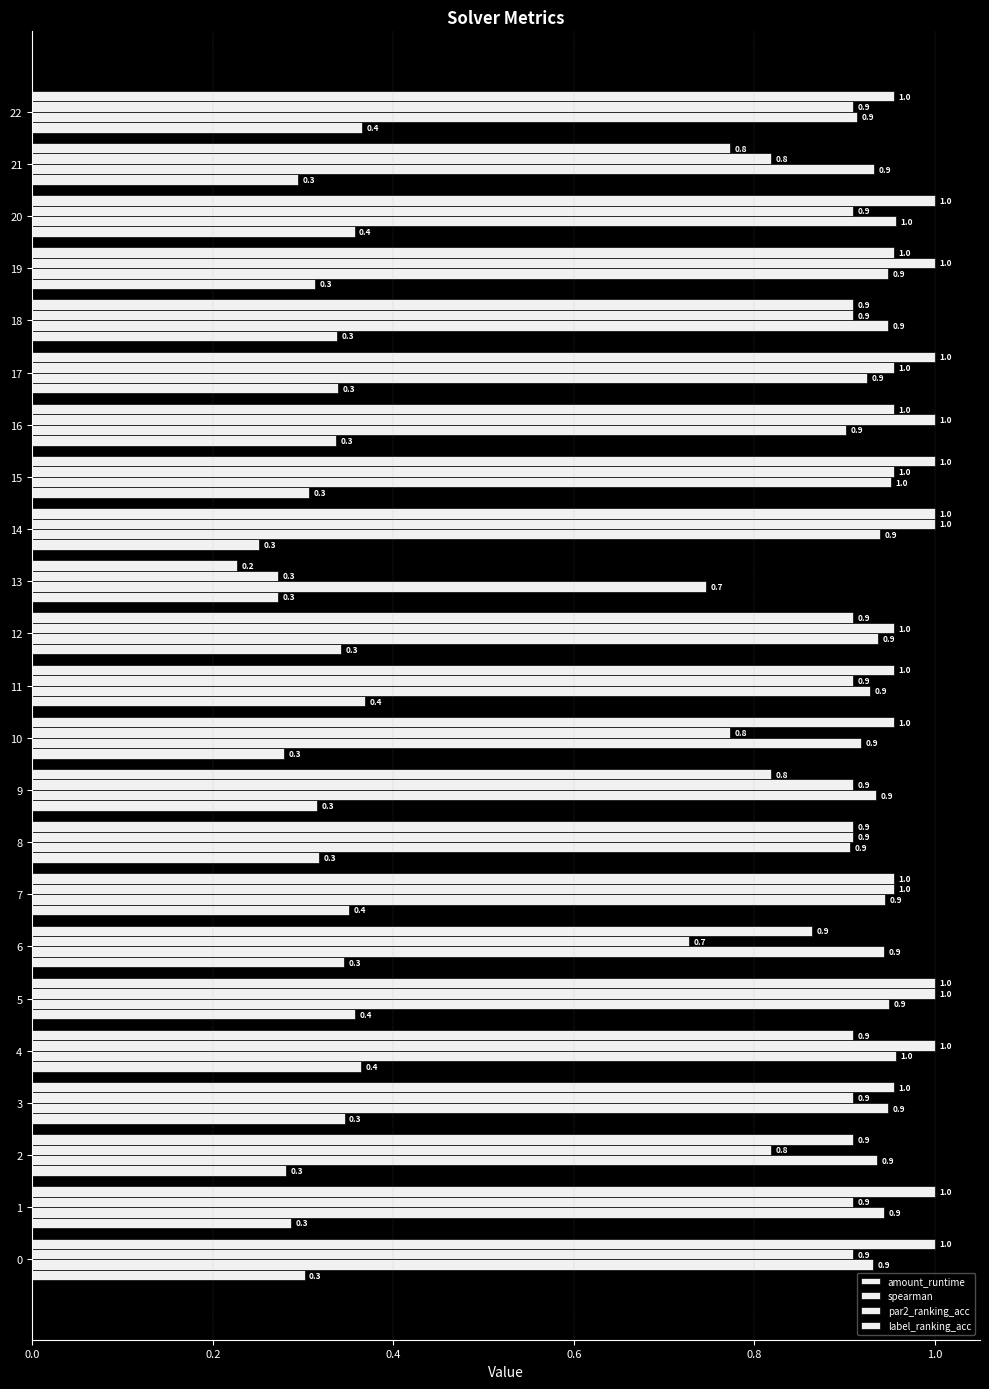

Between 15 and 19, which is larger?

19